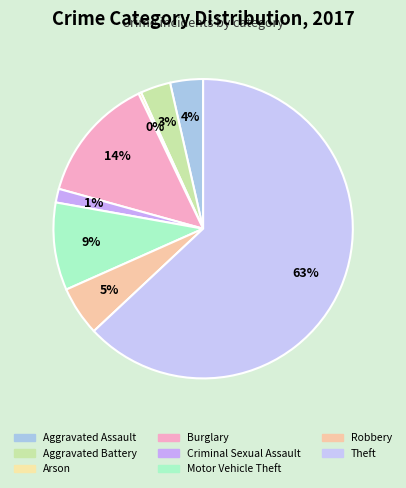

Which category has the smallest portion of the pie?

Arson